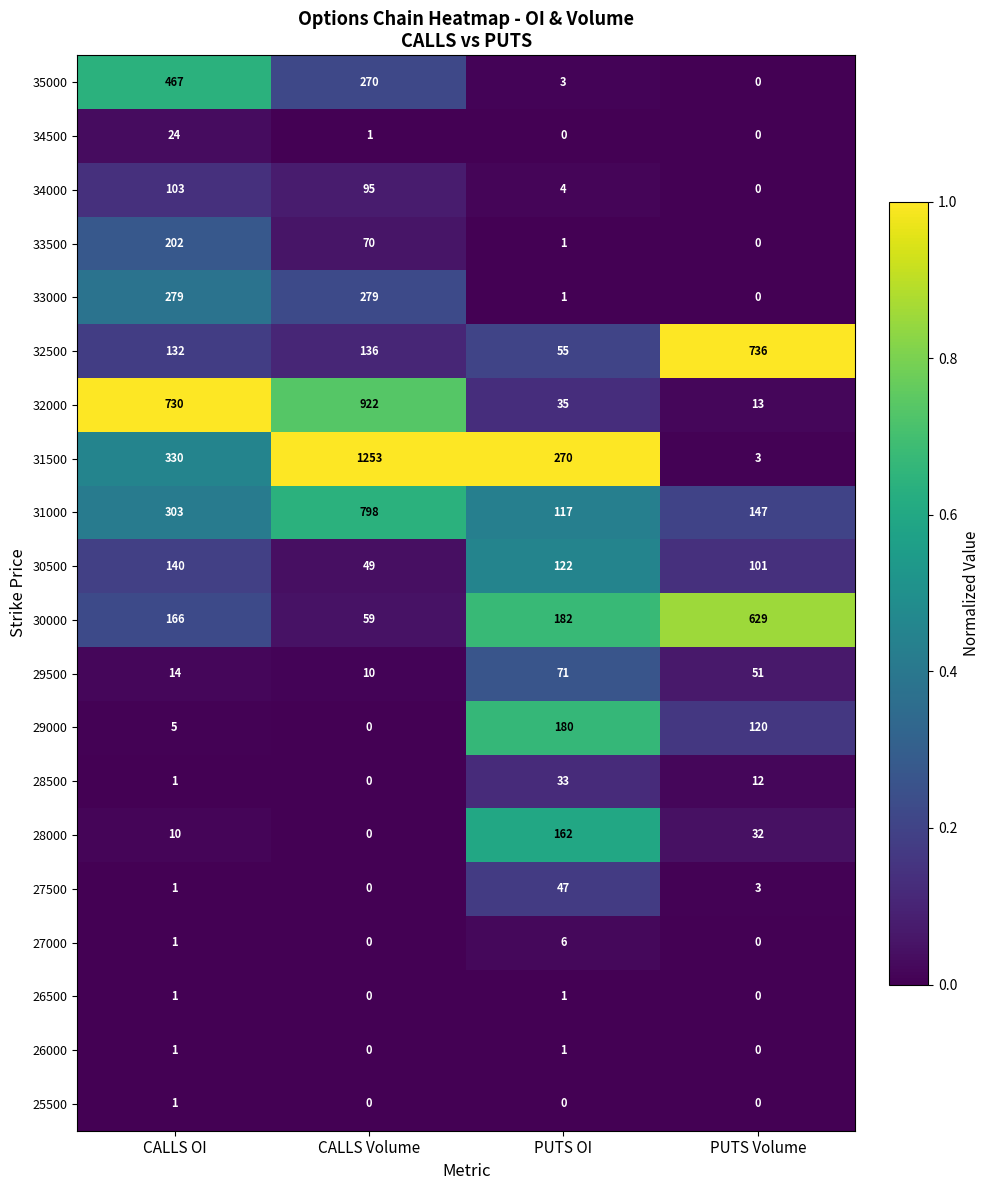

True or false: 30500 has a value of 191 at PUTS OI.

False